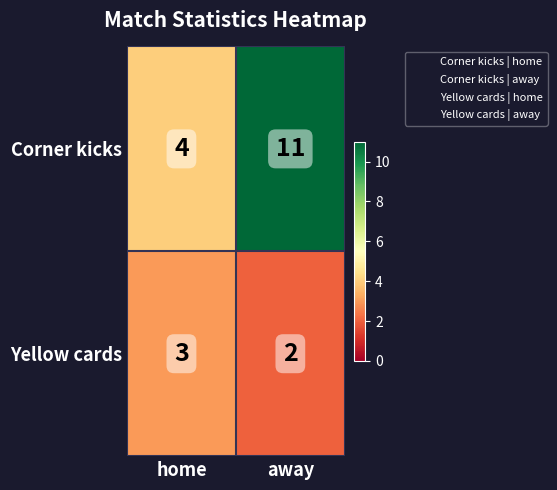

List the series in order of their peak value, highest first.

Corner kicks, Yellow cards